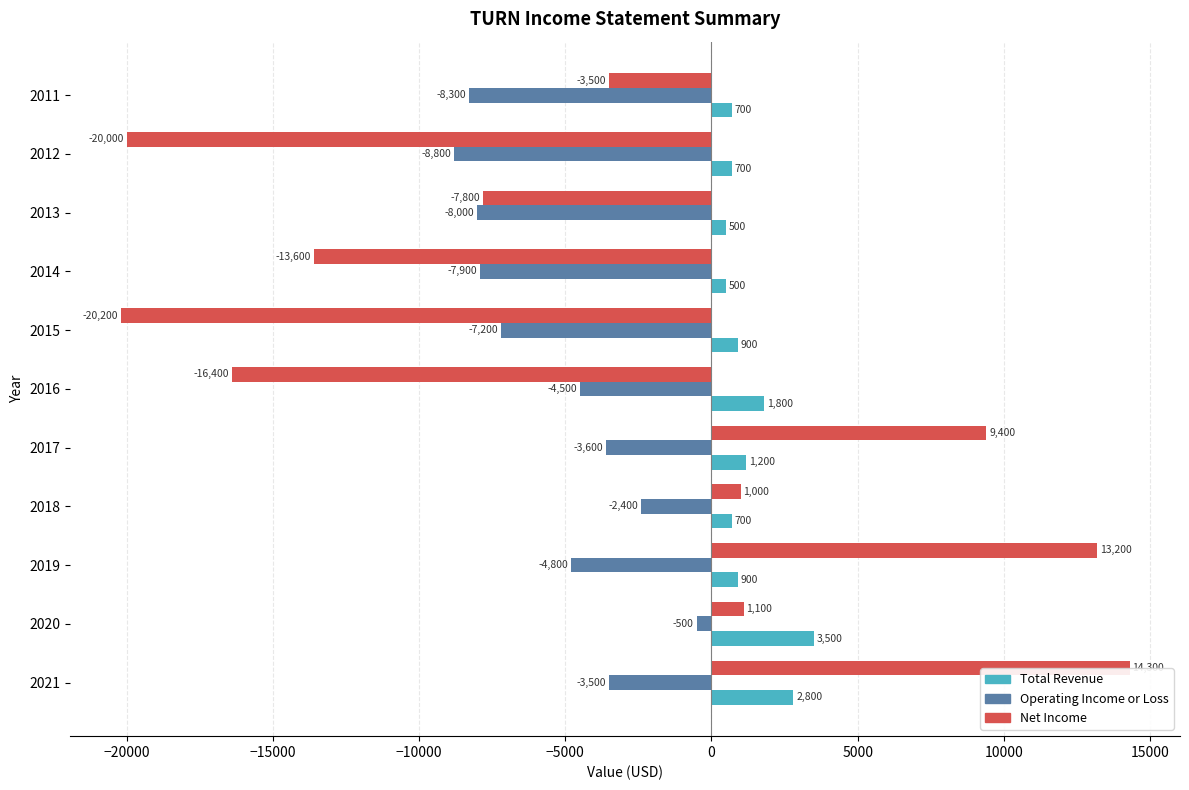

What is the spread (max minus min) of values at 2014?

14100